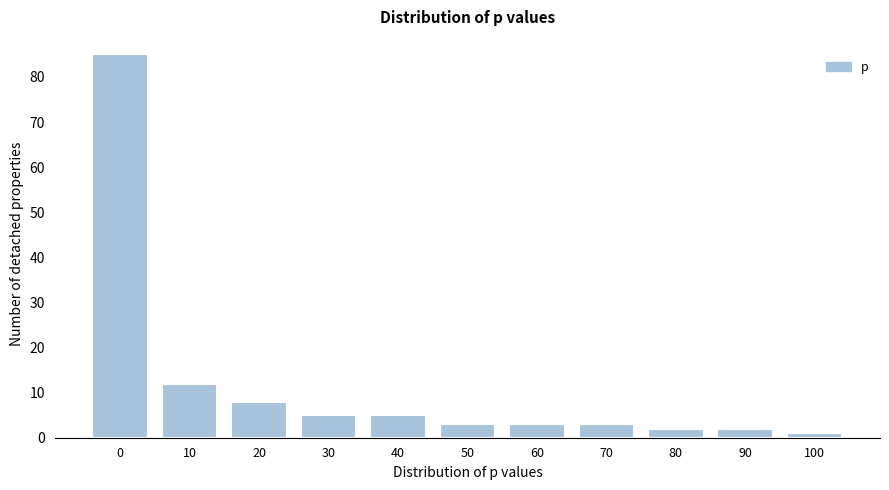

Reading left to right, extract all data points from this chart.

85	12	8	5	5	3	3	3	2	2	1